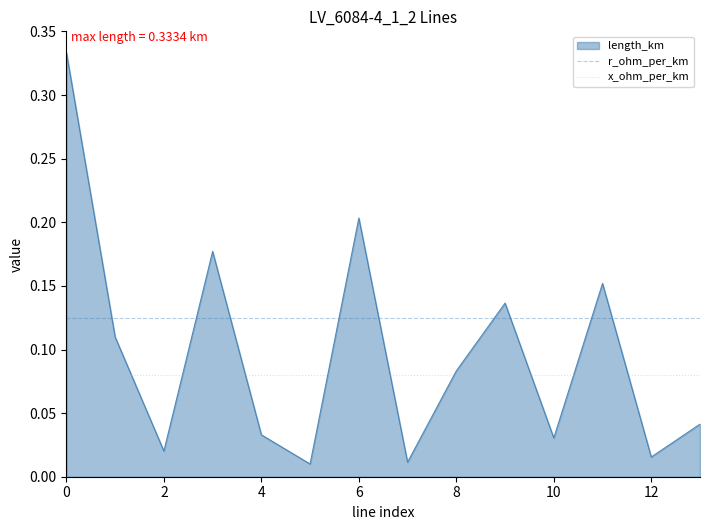

True or false: x_ohm_per_km and r_ohm_per_km intersect in this chart.

False